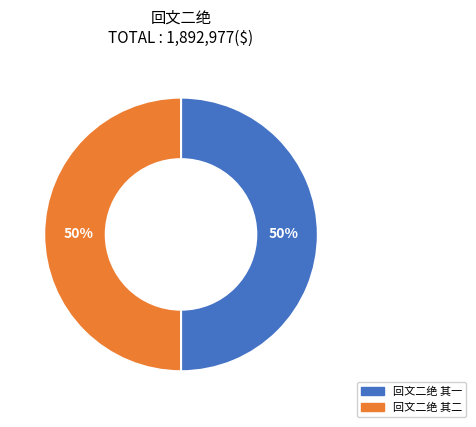

Combined, do 回文二绝 其二 and 回文二绝 其一 account for over 50%?

Yes